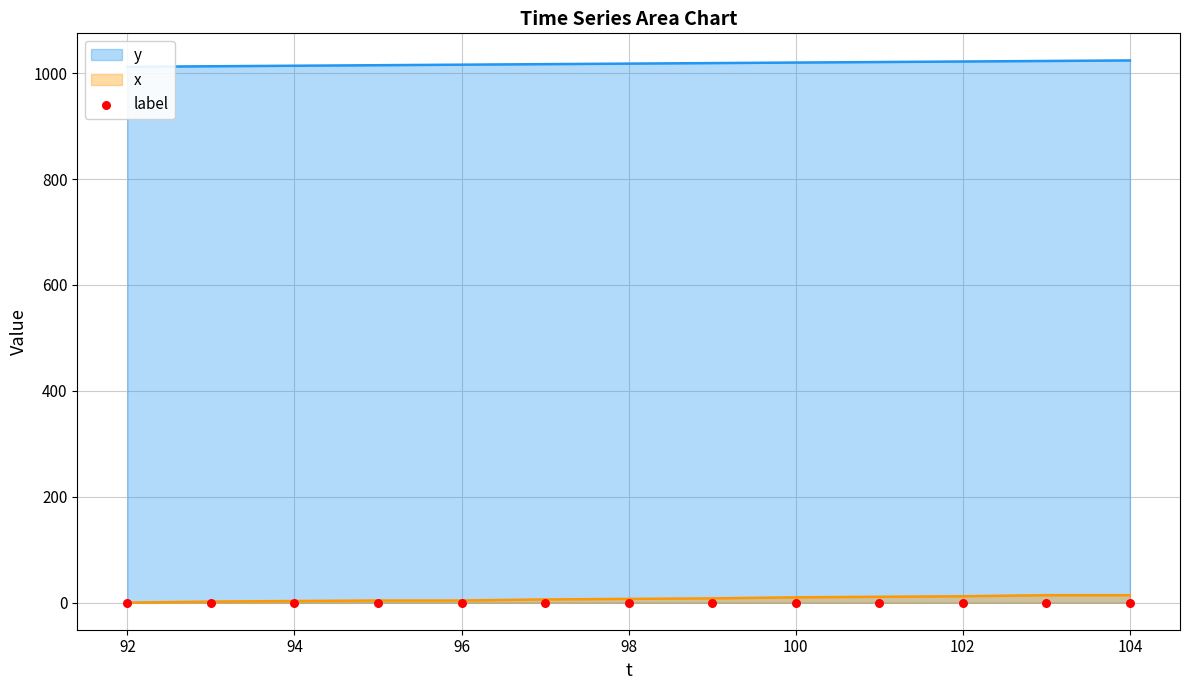

At which category is the sum across all series the highest?

104